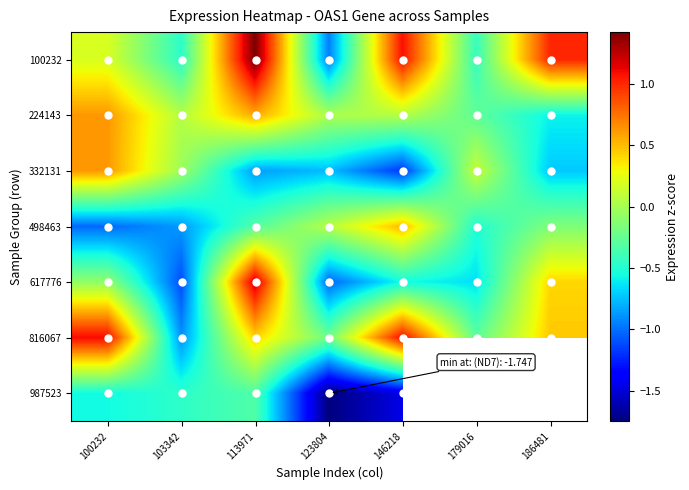

What is the difference between the second highest and minimum values in the 816067 series?

2.0